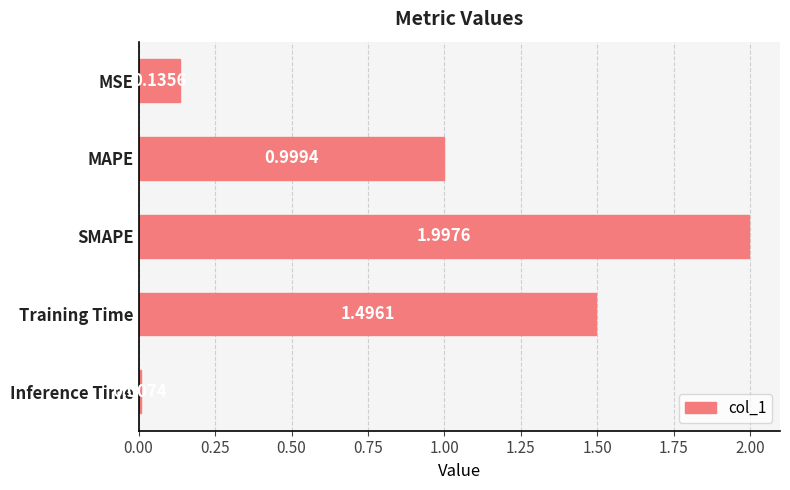

What is the greatest value displayed?

2.0